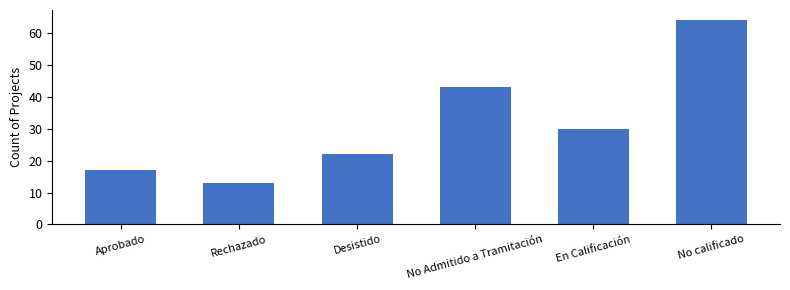

Are the bars grouped side by side (vs. stacked)?

No